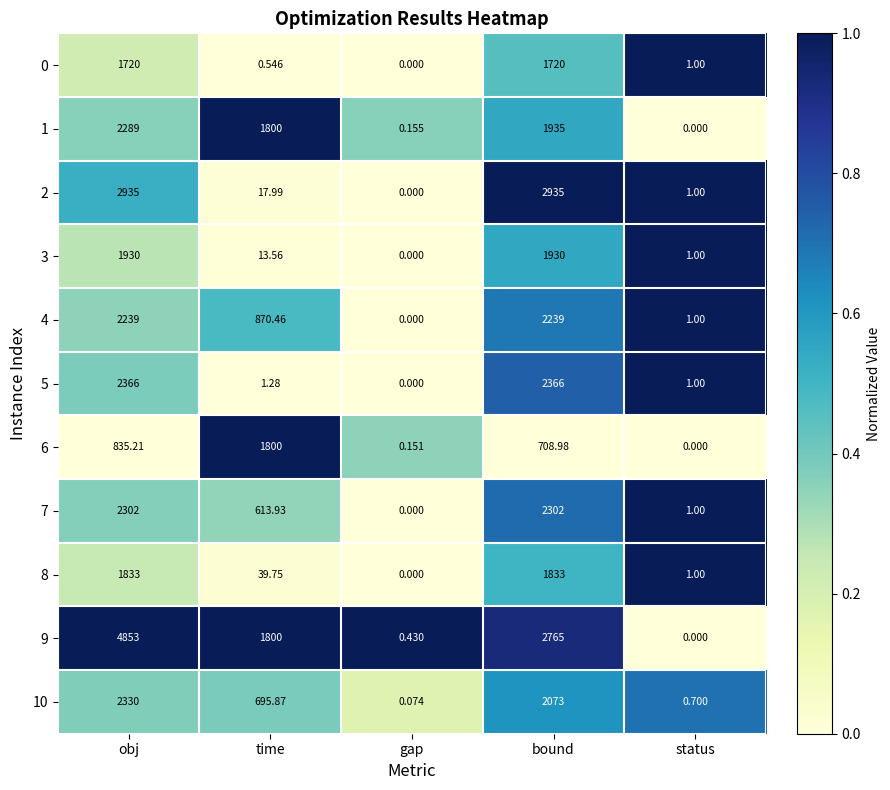

How many categories are shown in the chart?

5